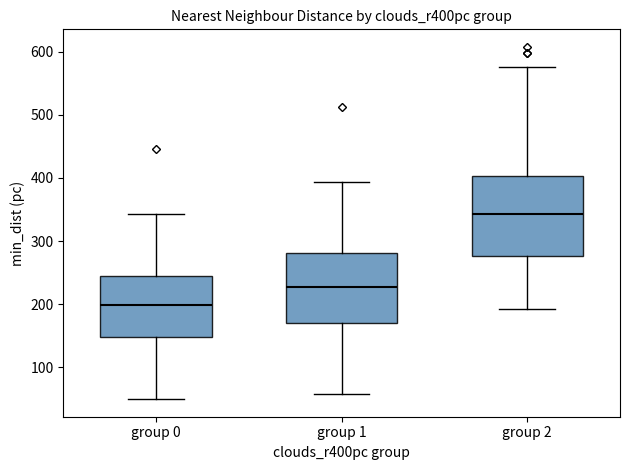

Which box's median line is the highest?

group 2